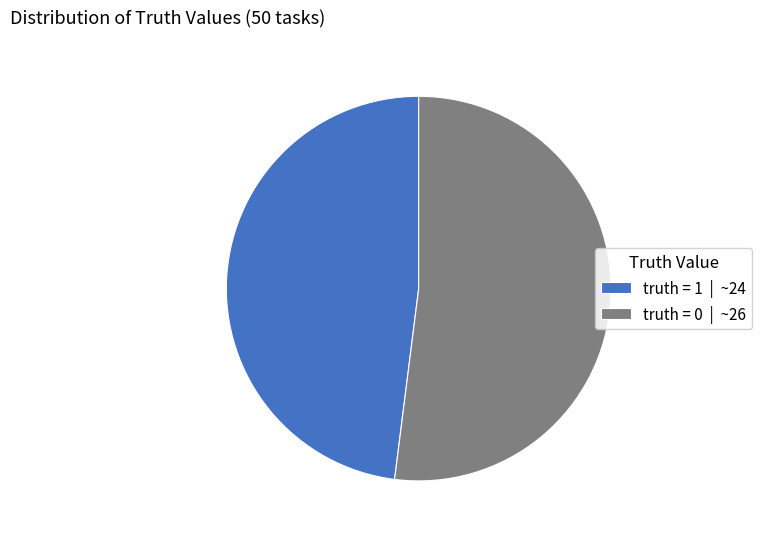

Which category has the biggest portion of the pie?

truth = 0